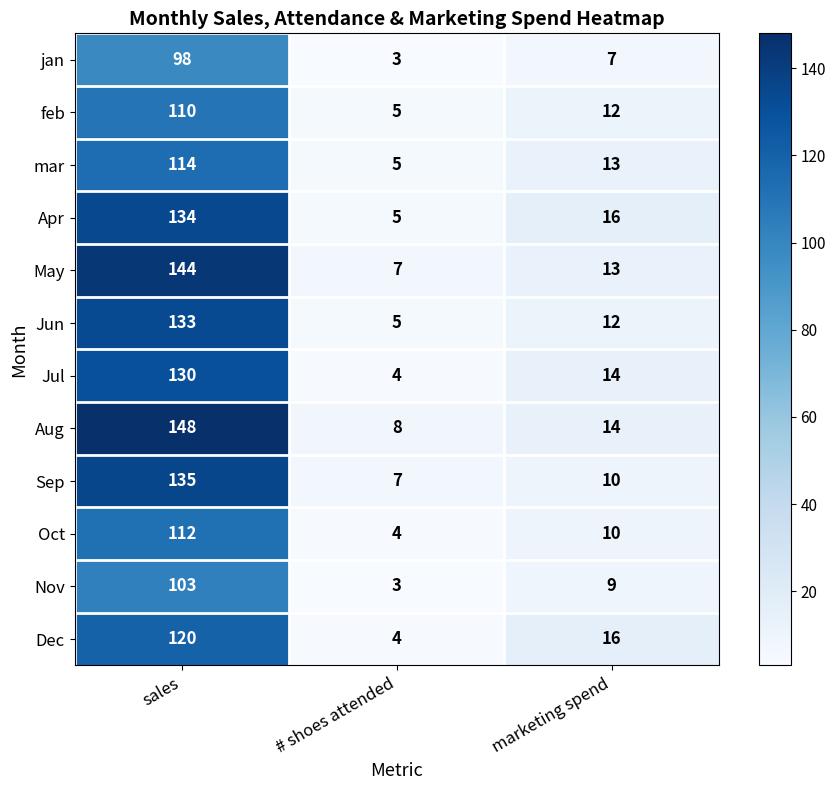

Which series has the largest range (max minus min)?

Aug